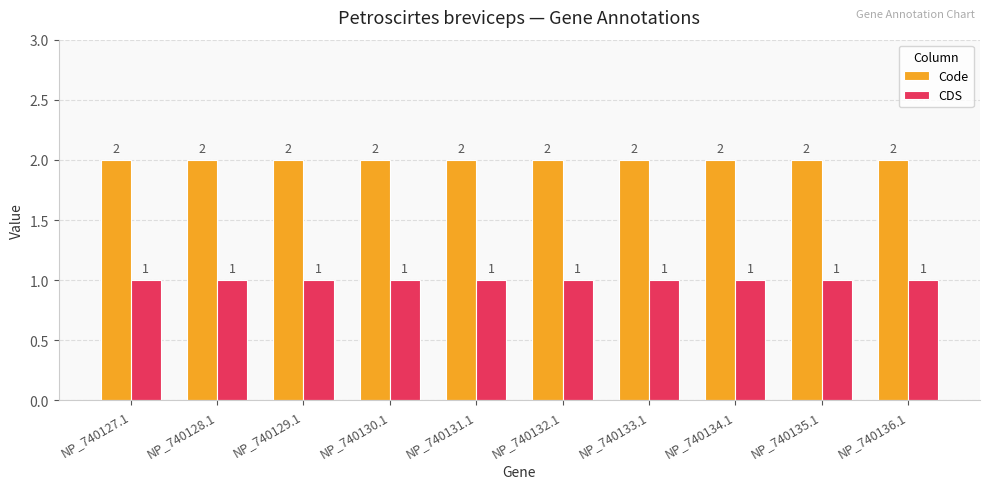

At how many categories does at least one series exceed 1?

10